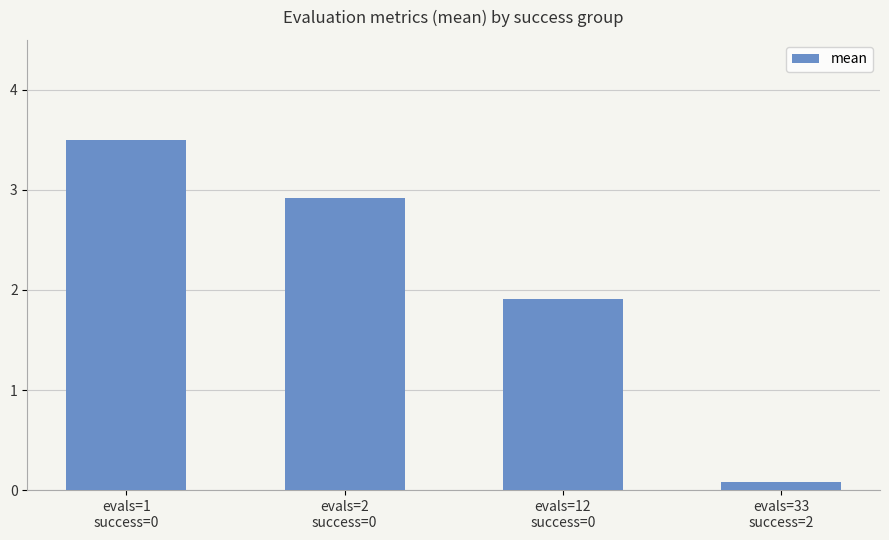

The chart shows a value of 1.9 at evals=12
success=0. True or false?

True